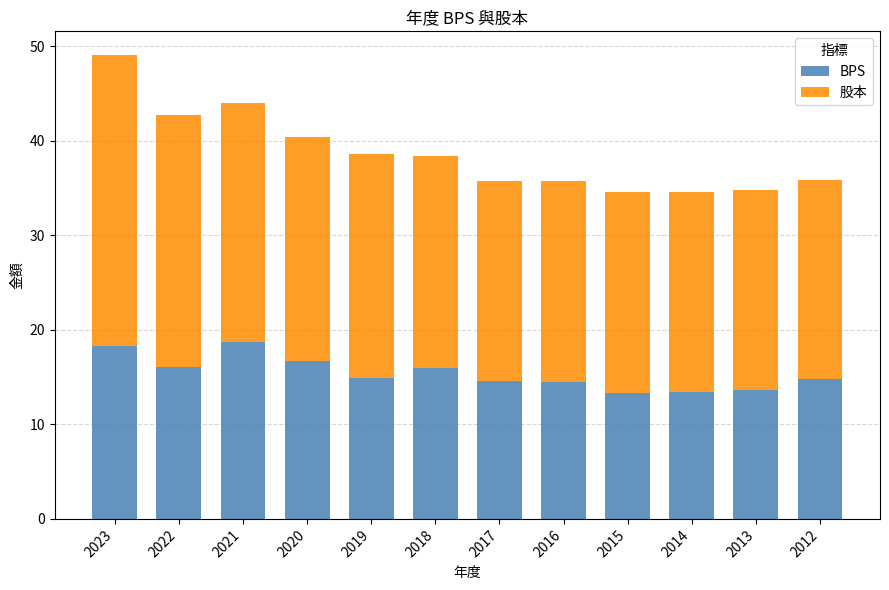

What is the difference between the second highest and minimum values in the BPS series?

5.0